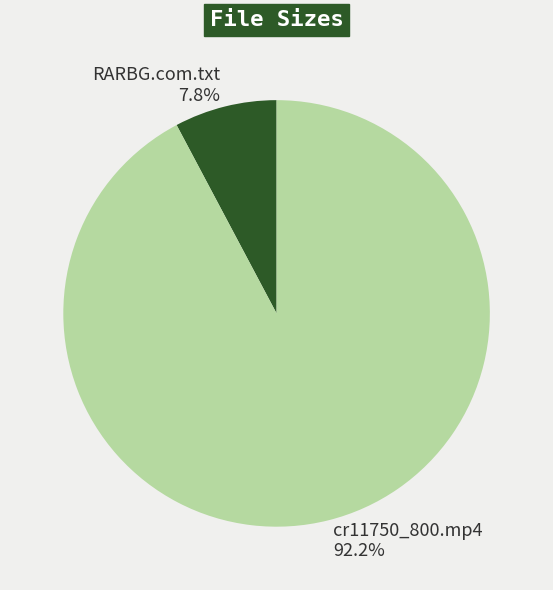

Is the sum of cr11750_800.mp4 and RARBG.com.txt greater than half?

Yes